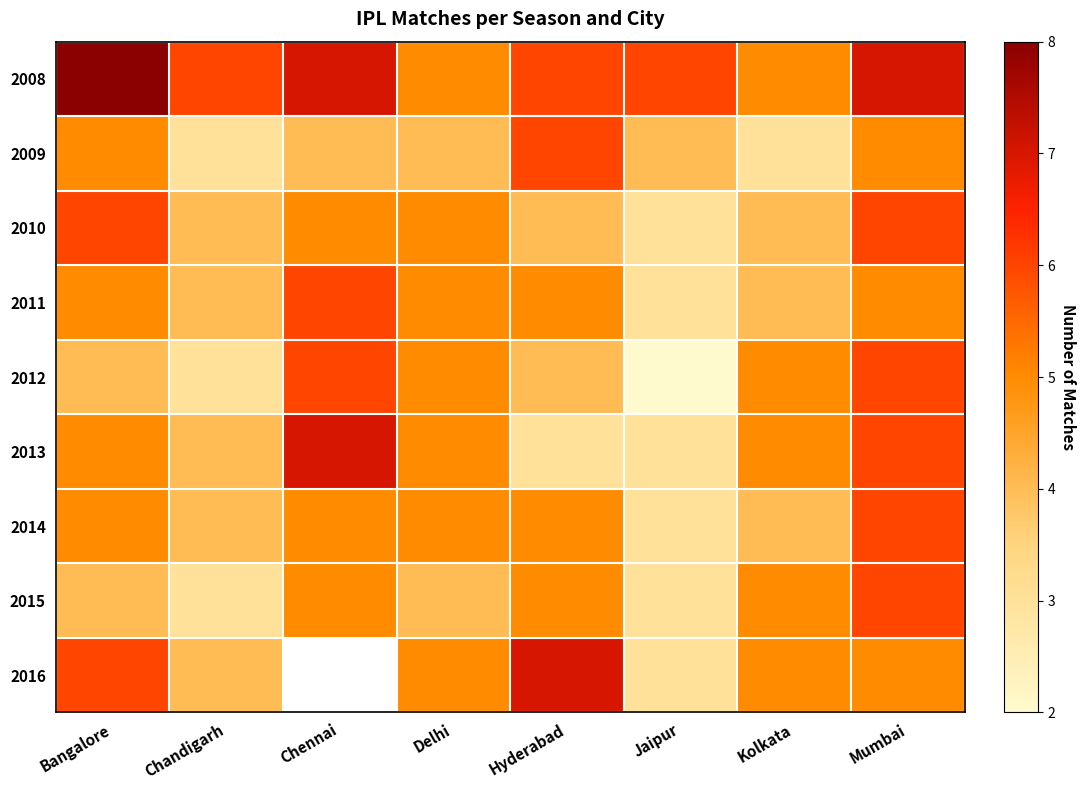

Which series changed the most between Chandigarh and Hyderabad?

2009